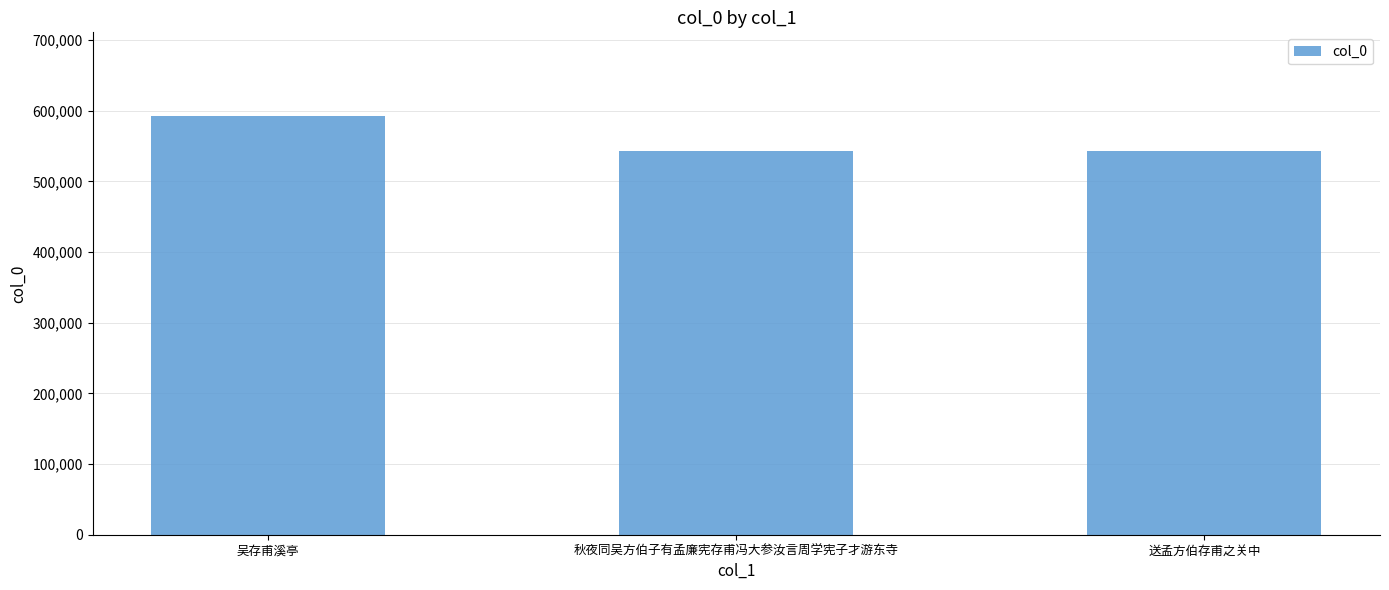

What is the label of the 3rd bar from the right?

吴存甫溪亭